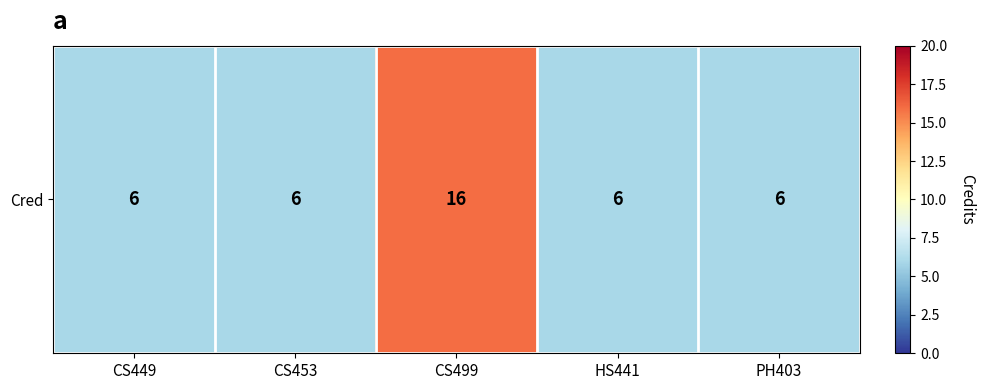

Reading left to right, list all the values displayed in this chart.

CS449=6	CS453=6	CS499=16	HS441=6	PH403=6